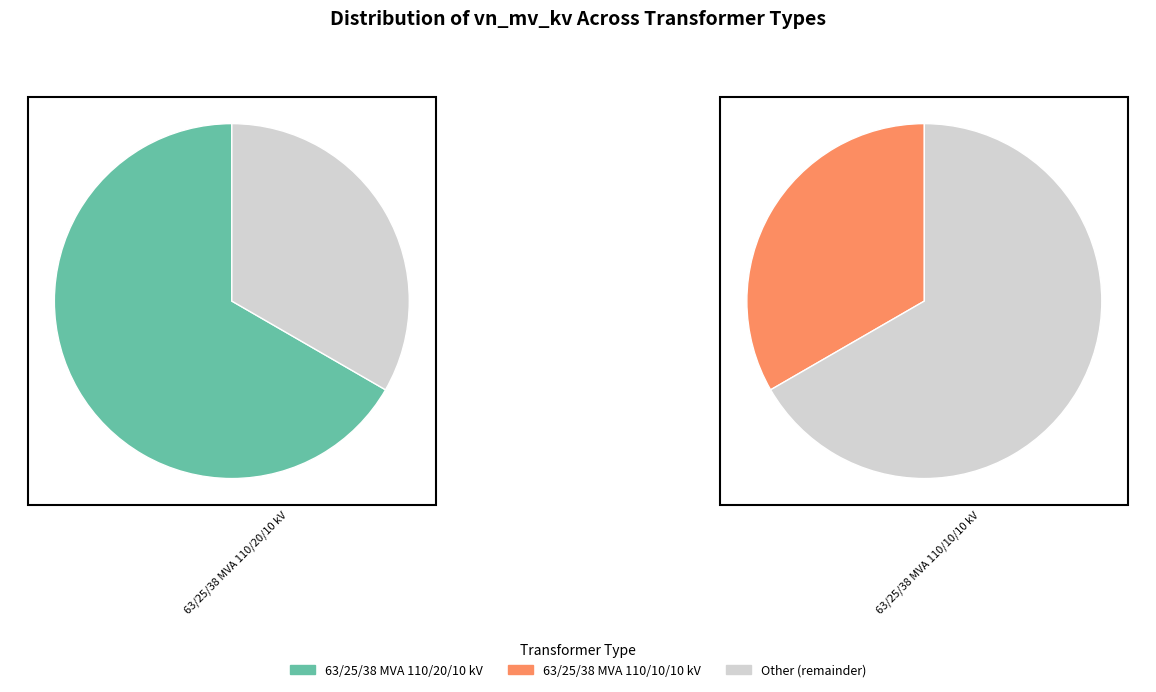

Which slice is the smallest?

63/25/38 MVA 110/10/10 kV